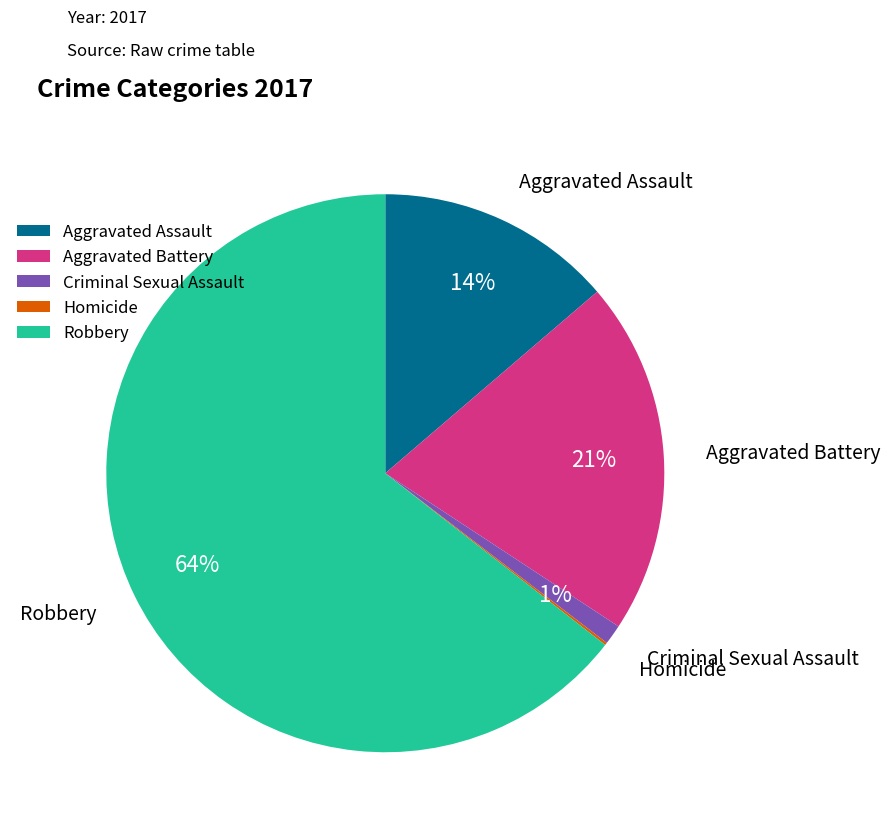

To the nearest percent, what portion does Criminal Sexual Assault represent?

1%